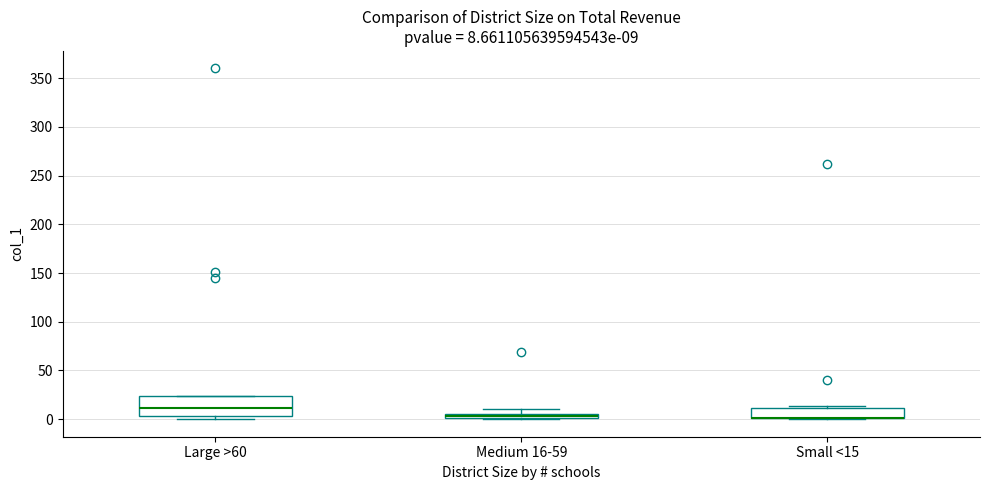

Comparing the boxes themselves (not the whiskers), which one is the tallest?

Large >60